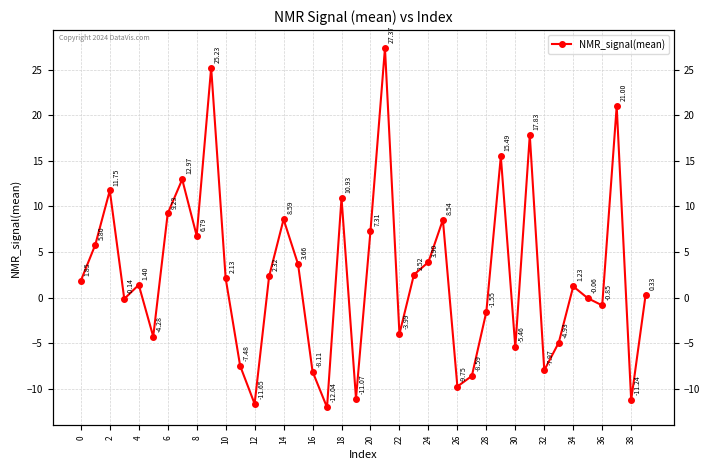

Reading left to right, list all the values displayed in this chart.

1.8	5.8	11.8	-0.1	1.4	-4.3	9.2	13.0	6.8	25.2	2.1	-7.5	-11.7	2.3	8.6	3.7	-8.1	-12.0	10.9	-11.1	7.3	27.4	-4.0	2.5	3.9	8.5	-9.8	-8.6	-1.6	15.5	-5.5	17.8	-8.0	-4.9	1.2	-0.1	-0.9	21.0	-11.2	0.3